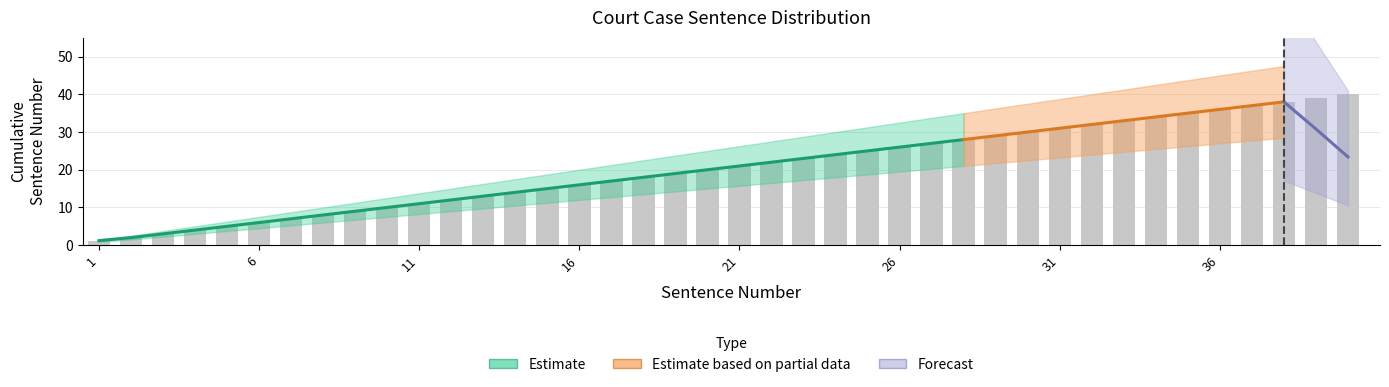

How many groups of bars are there?

40